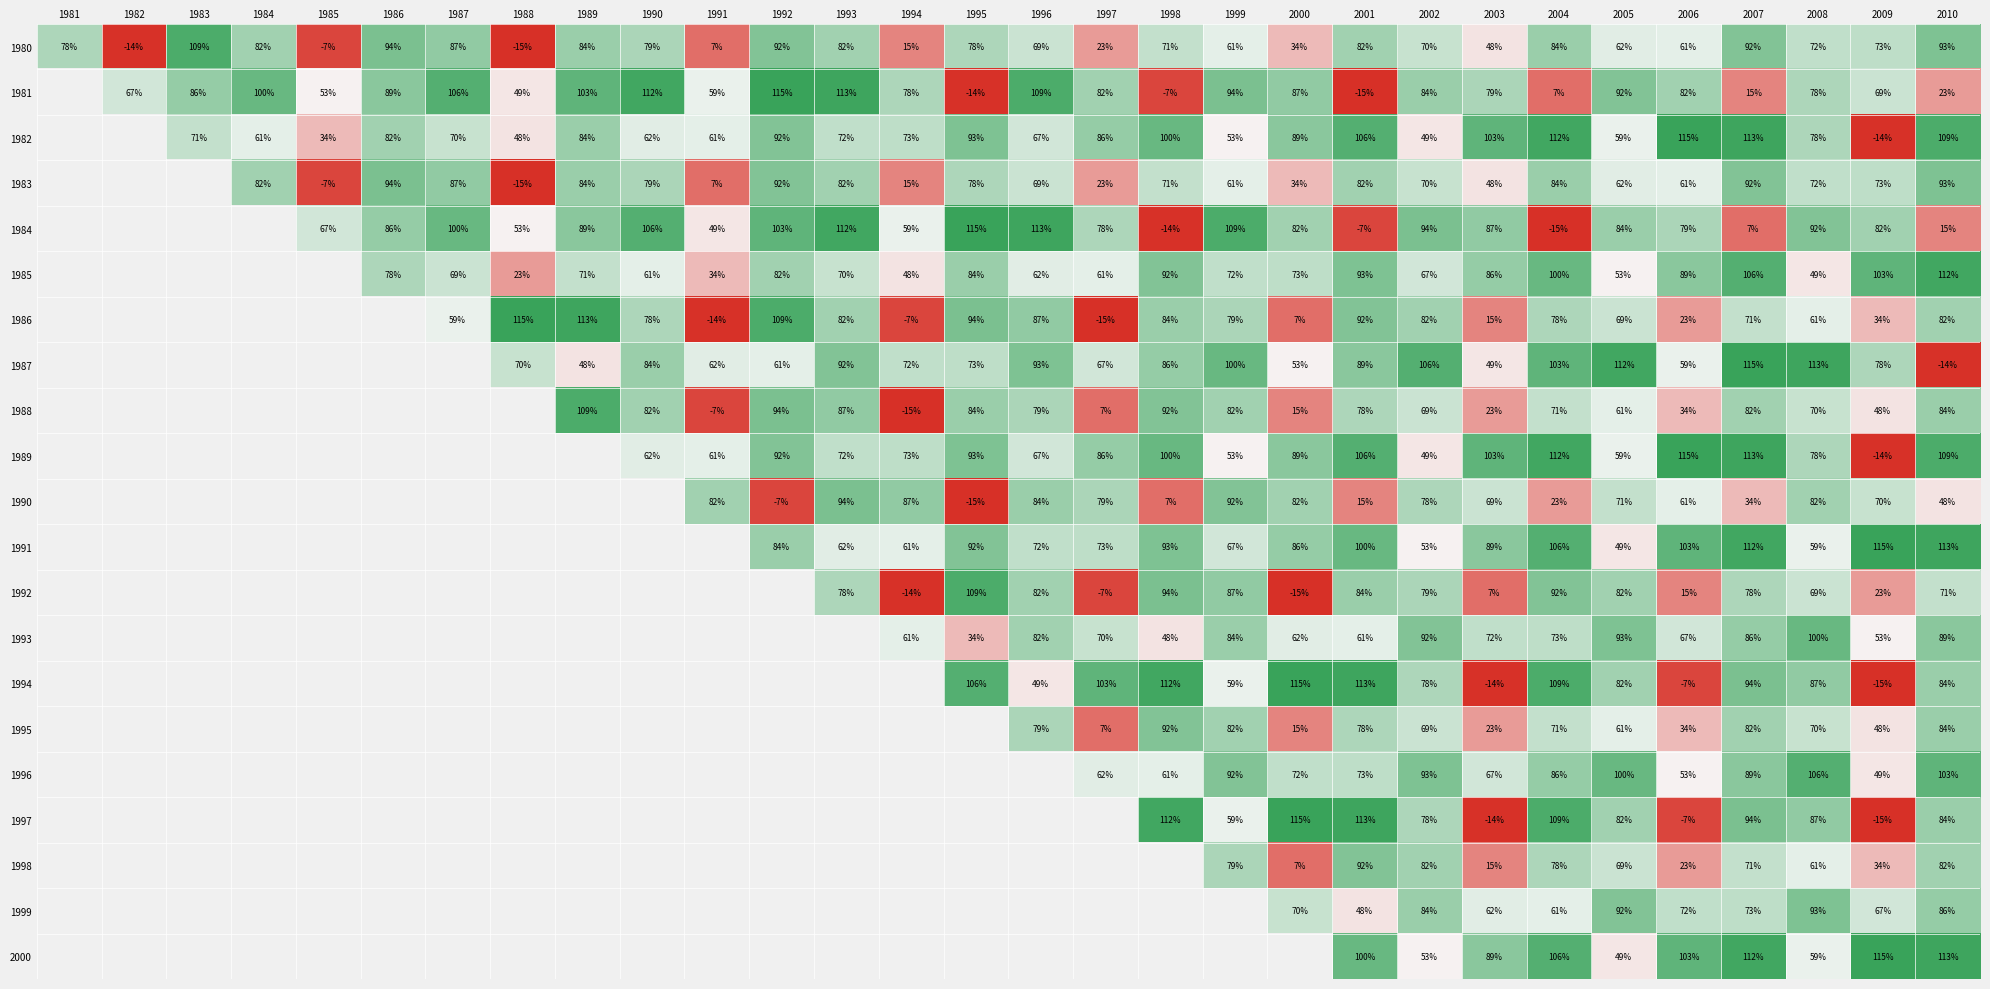

Between 2000 and 1989, which is larger?

1989